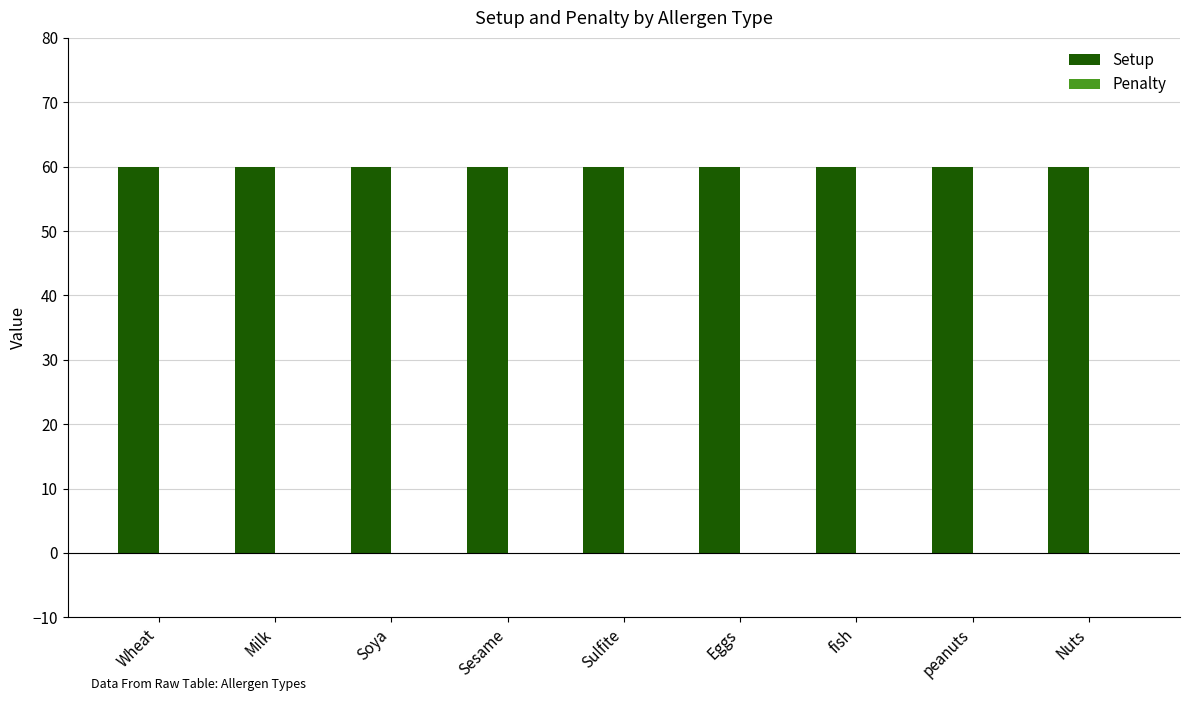

What is the label of the 8th bar from the right?

Milk